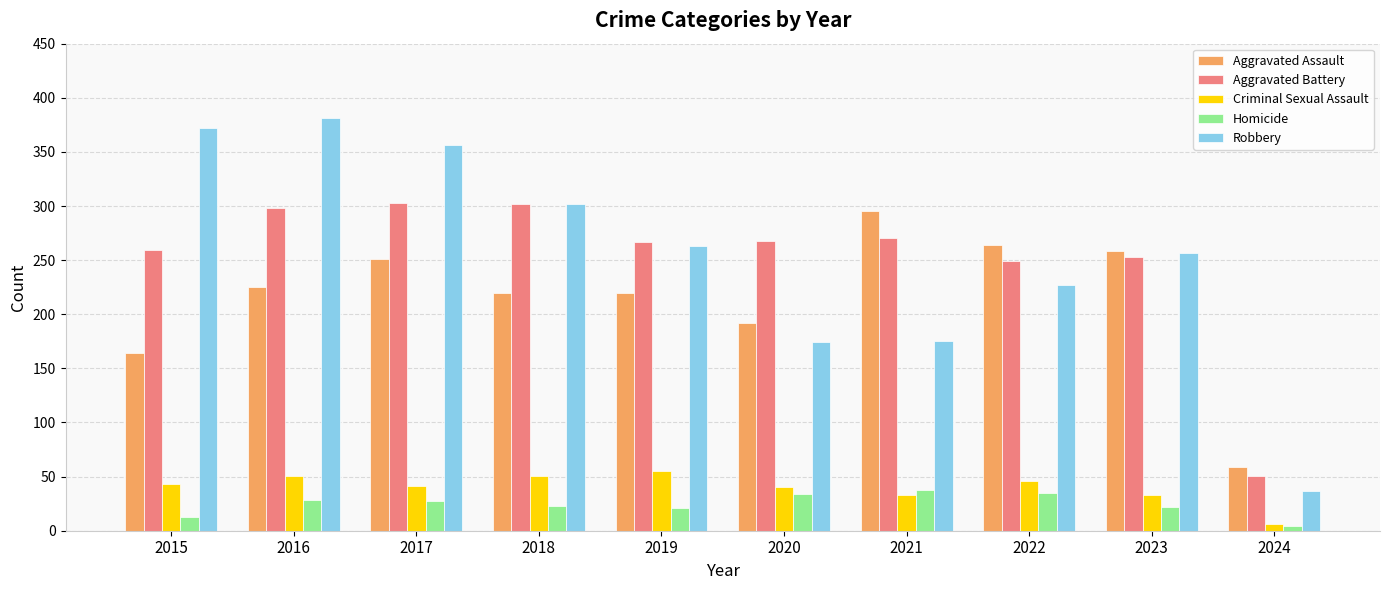

What value does the Aggravated Battery series have at 2018, to the nearest 50?

300